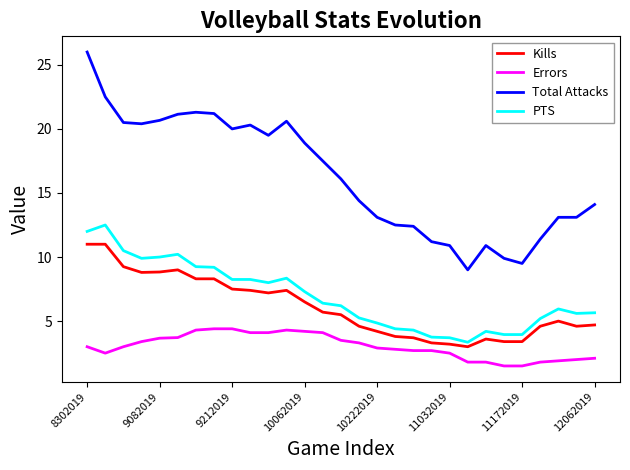

What is the smallest value displayed?

1.5